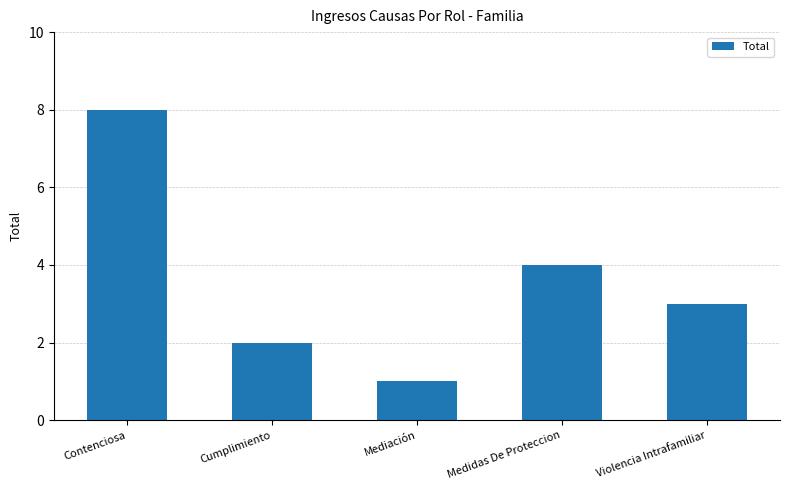

Approximately how many times larger is the value at Mediación compared to Cumplimiento?

0.5